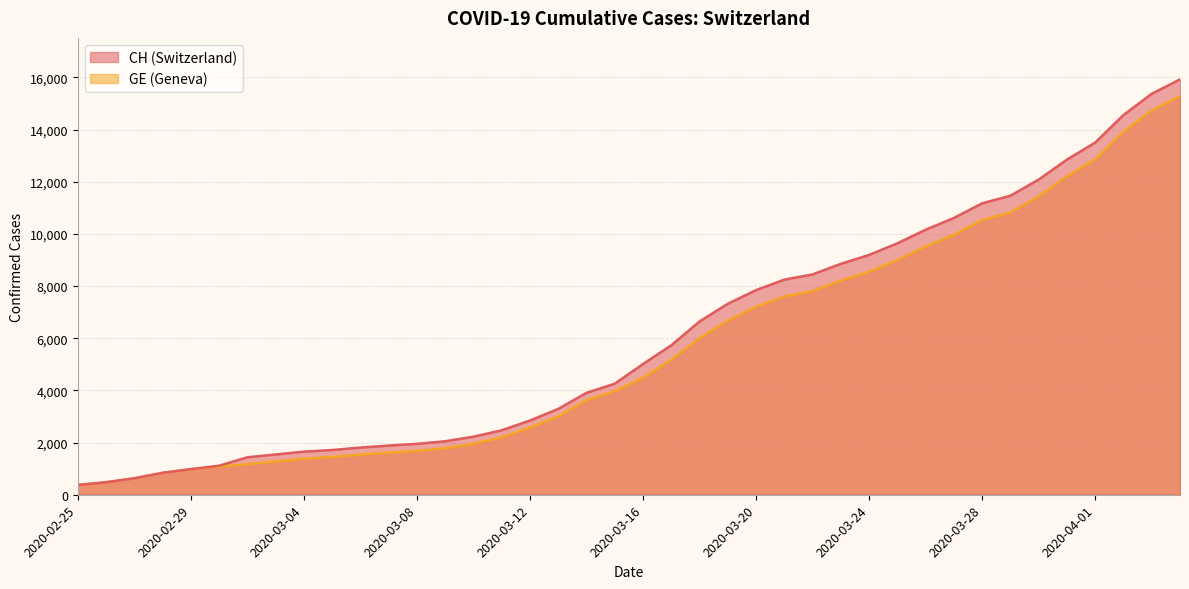

Which series has the largest total across all categories?

CH